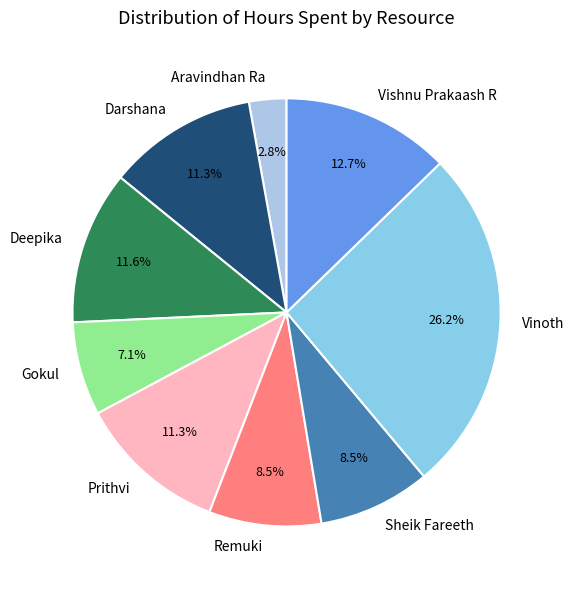

Does any single category account for the majority?

No